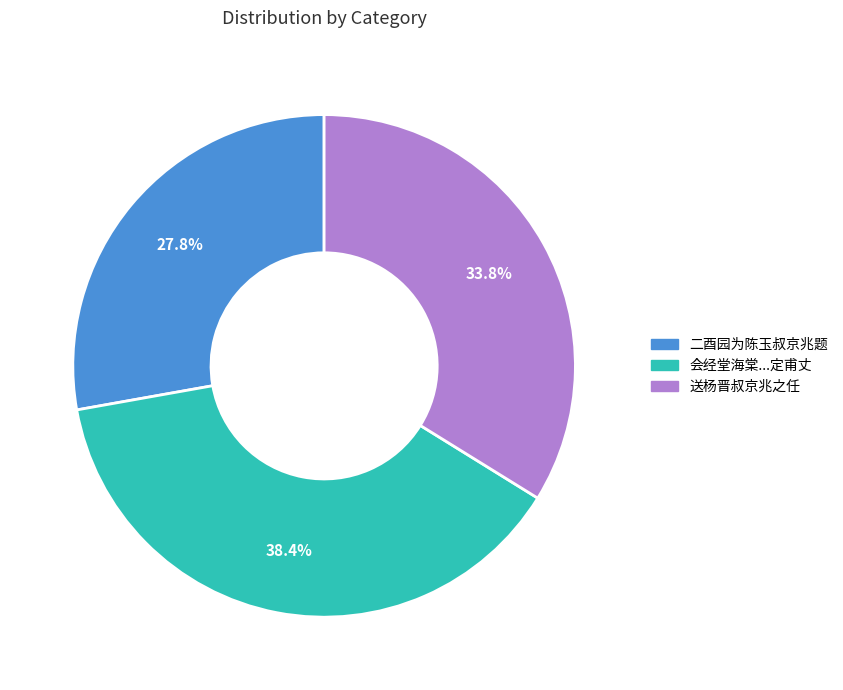

To the nearest percent, what is the difference between the largest and smallest slice percentages?

11%